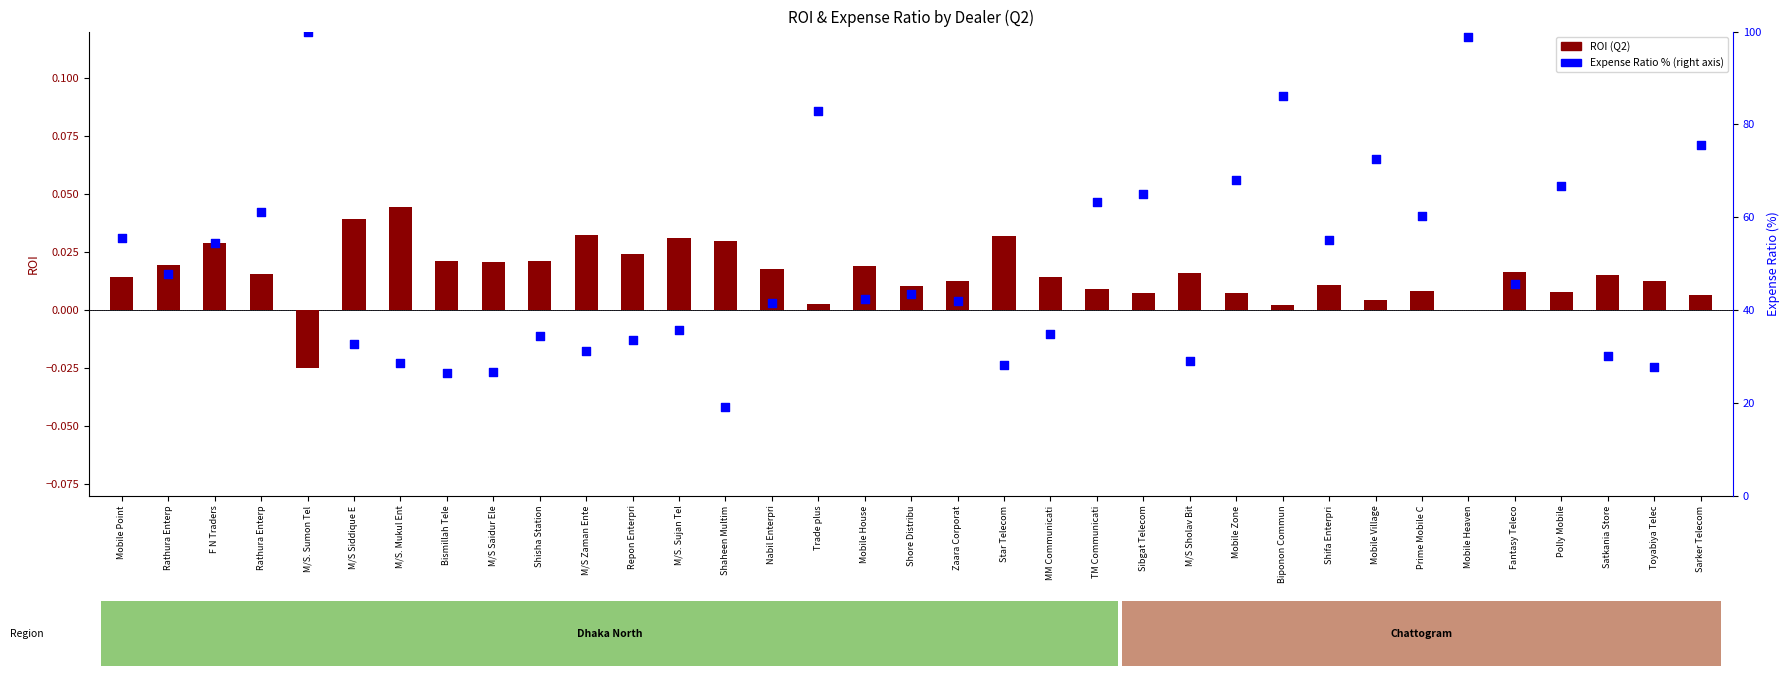

At how many categories does at least one series exceed 86?

3